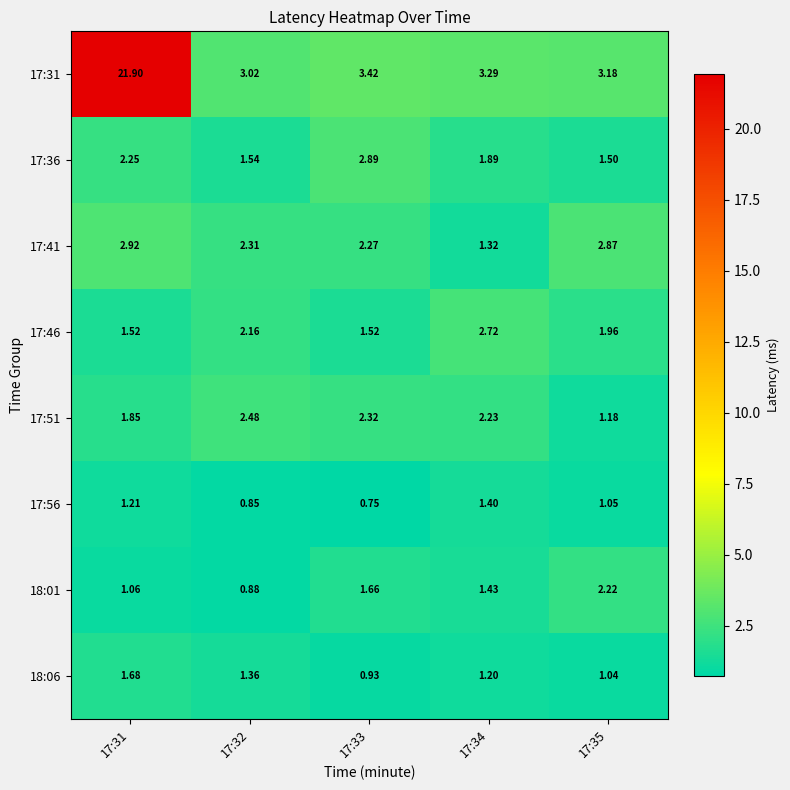

Reading right to left, what are all the values shown in this chart?

17:31: 17:35=3.2	17:34=3.3	17:33=3.4	17:32=3.0	17:31=21.9
17:36: 17:35=1.5	17:34=1.9	17:33=2.9	17:32=1.5	17:31=2.2
17:41: 17:35=2.9	17:34=1.3	17:33=2.3	17:32=2.3	17:31=2.9
17:46: 17:35=2.0	17:34=2.7	17:33=1.5	17:32=2.2	17:31=1.5
17:51: 17:35=1.2	17:34=2.2	17:33=2.3	17:32=2.5	17:31=1.9
17:56: 17:35=1.1	17:34=1.4	17:33=0.8	17:32=0.8	17:31=1.2
18:01: 17:35=2.2	17:34=1.4	17:33=1.7	17:32=0.9	17:31=1.1
18:06: 17:35=1.0	17:34=1.2	17:33=0.9	17:32=1.4	17:31=1.7